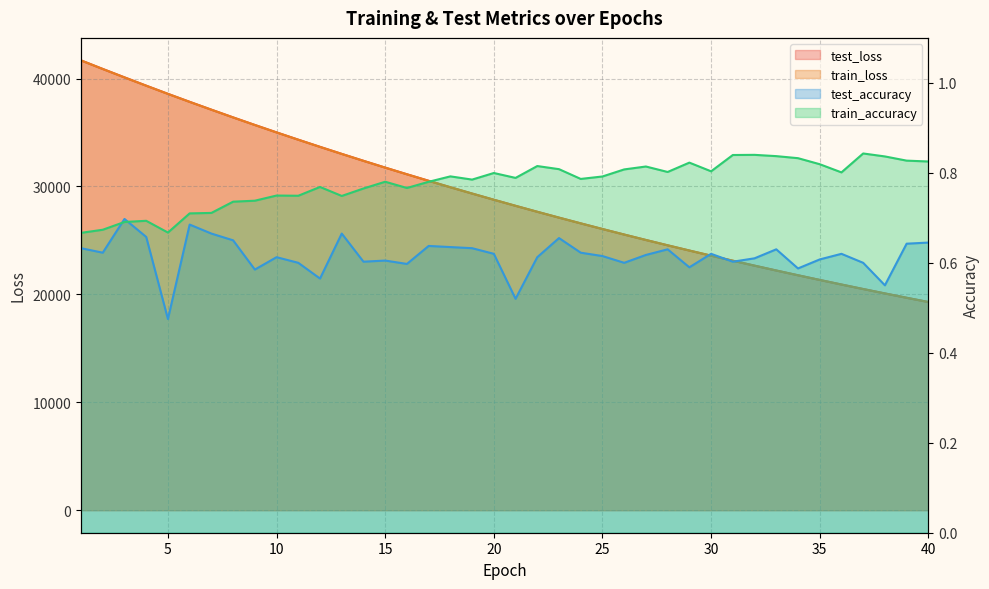

The train_accuracy series shows 1.4 at 16. True or false?

False